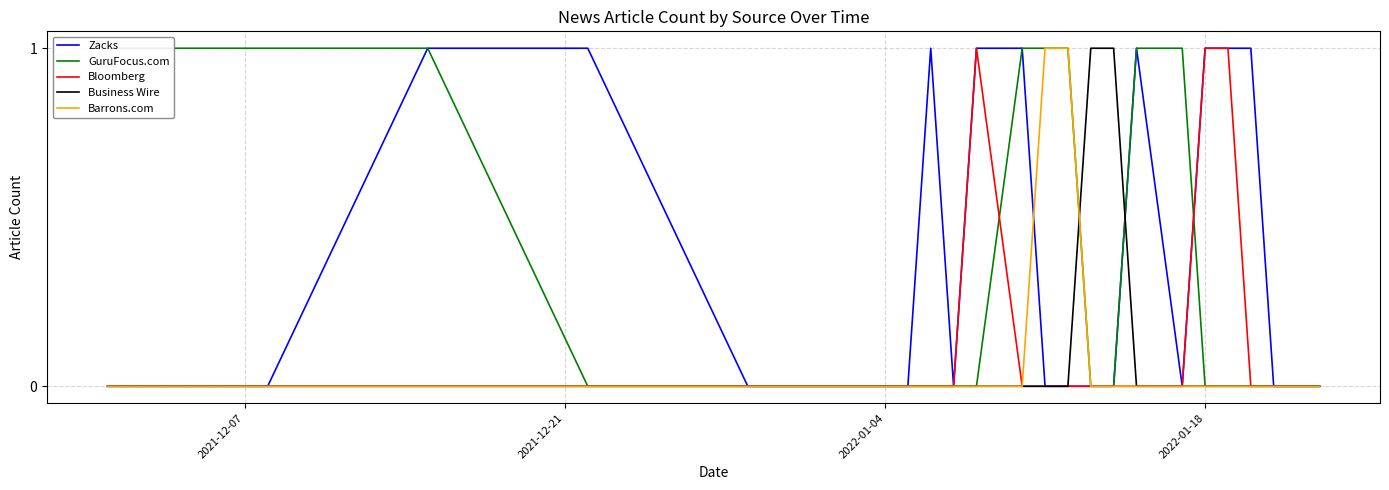

Reading left to right, list all the values displayed in this chart.

Zacks: 0	0	1	1	0	0	1	0	1	1	0	0	0	0	1	0	1	1	1	0	0	0
GuruFocus.com: 1	1	1	0	0	0	0	0	0	1	1	1	0	0	1	1	0	0	0	0	0	0
Bloomberg: 0	0	0	0	0	0	0	0	1	0	0	0	0	0	0	0	1	1	0	0	0	0
Business Wire: 0	0	0	0	0	0	0	0	0	0	0	0	1	1	0	0	0	0	0	0	0	0
Barrons.com: 0	0	0	0	0	0	0	0	0	0	1	1	0	0	0	0	0	0	0	0	0	0